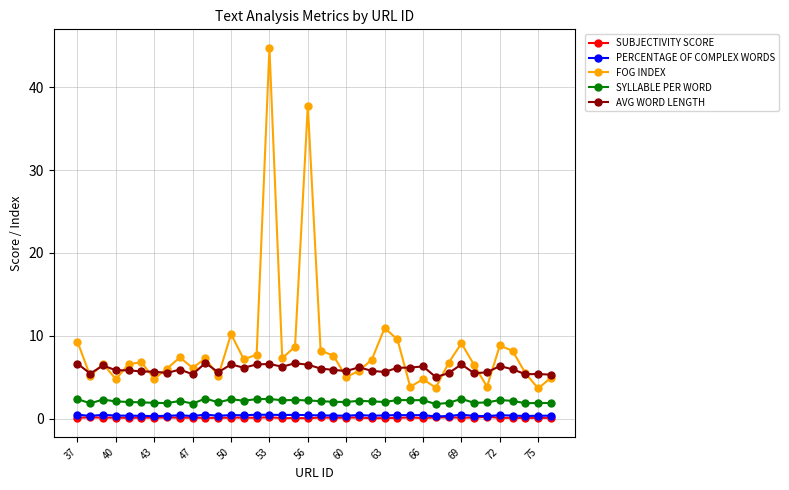

How many series are shown in this chart?

5